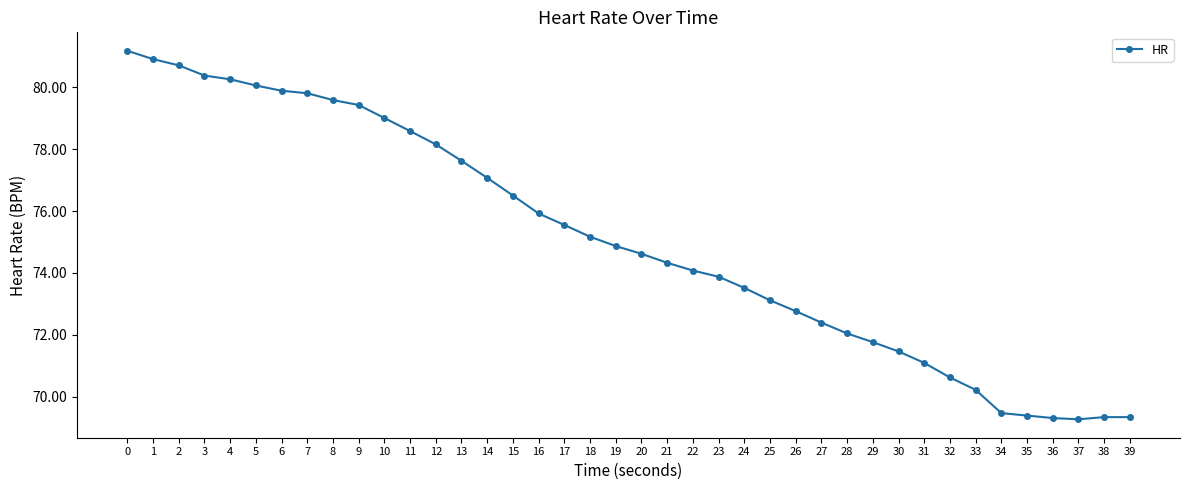

How many values exceed 74?

23